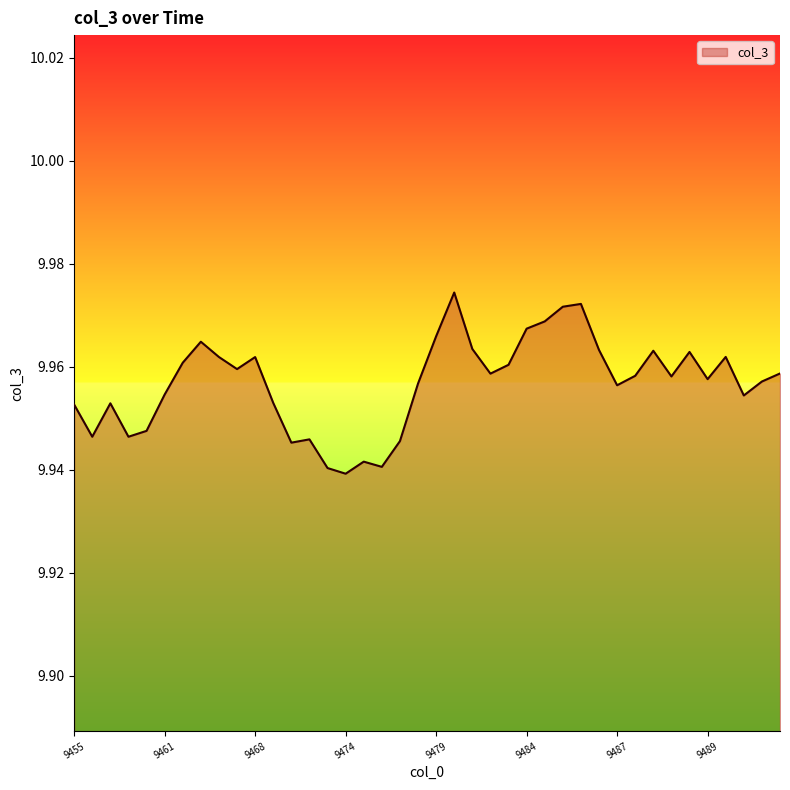

What is the maximum value shown in the chart?

10.0